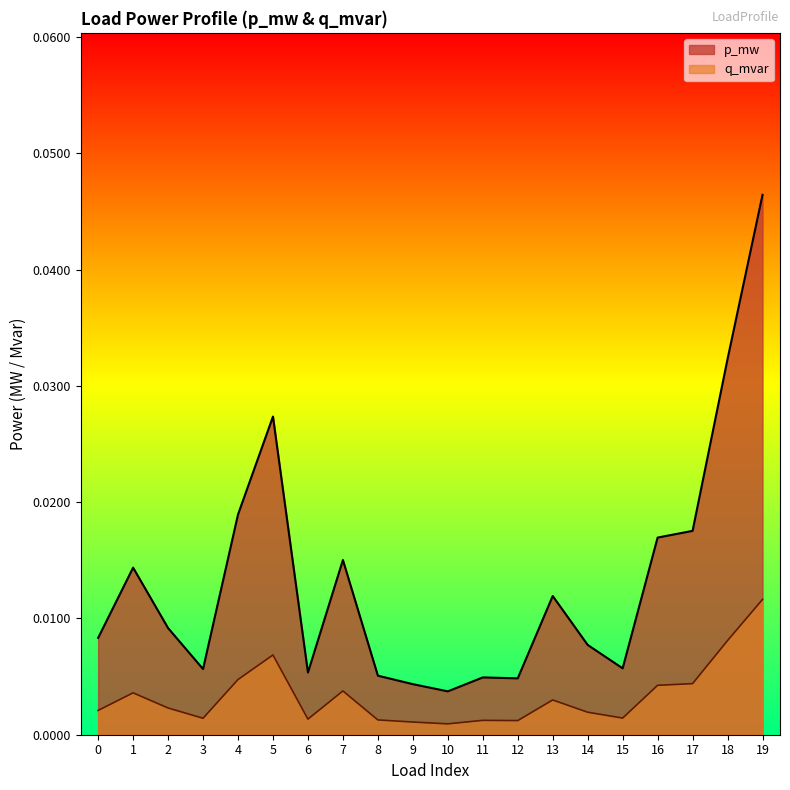

Which label corresponds to the smallest value in the chart?

10